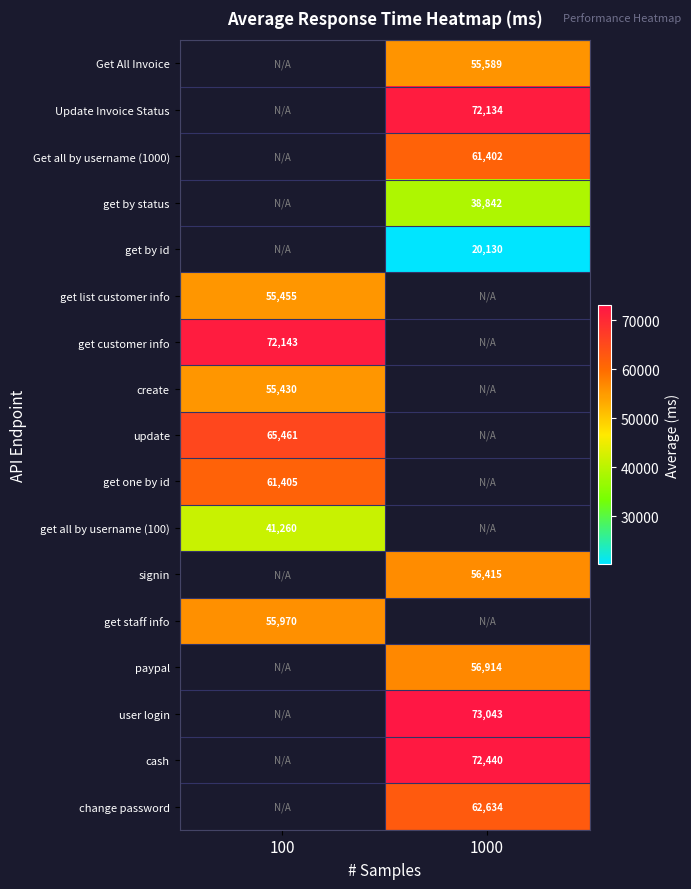

True or false: get by id has a value of 13275 at 1000.

False